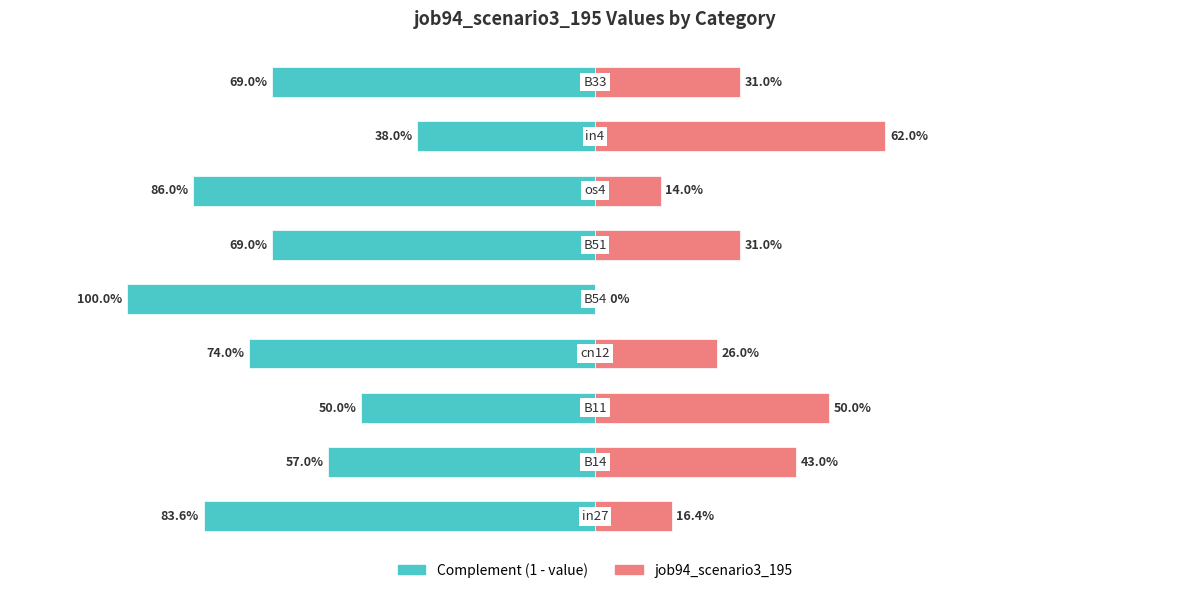

Count the number of categories in the chart.

9